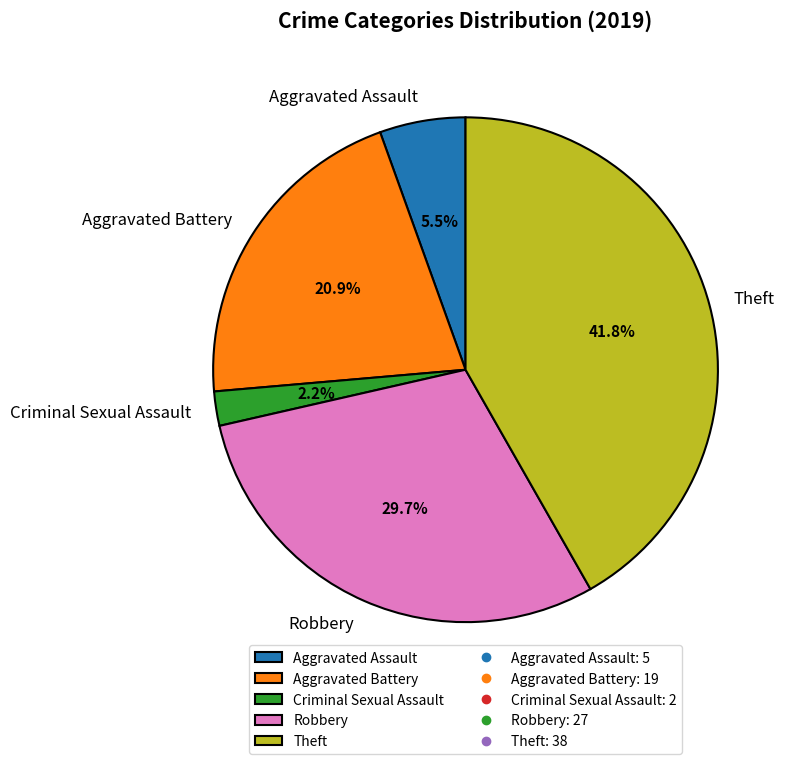

What is the ratio of the value at Aggravated Assault to the value at Aggravated Battery?

0.3